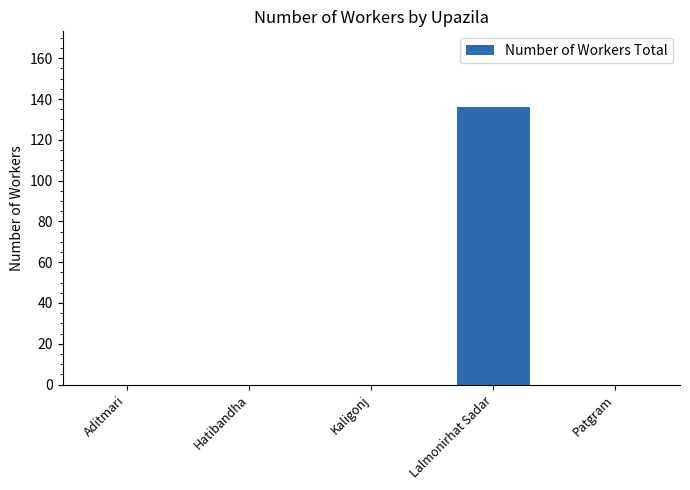

What is the sum of all values?

136